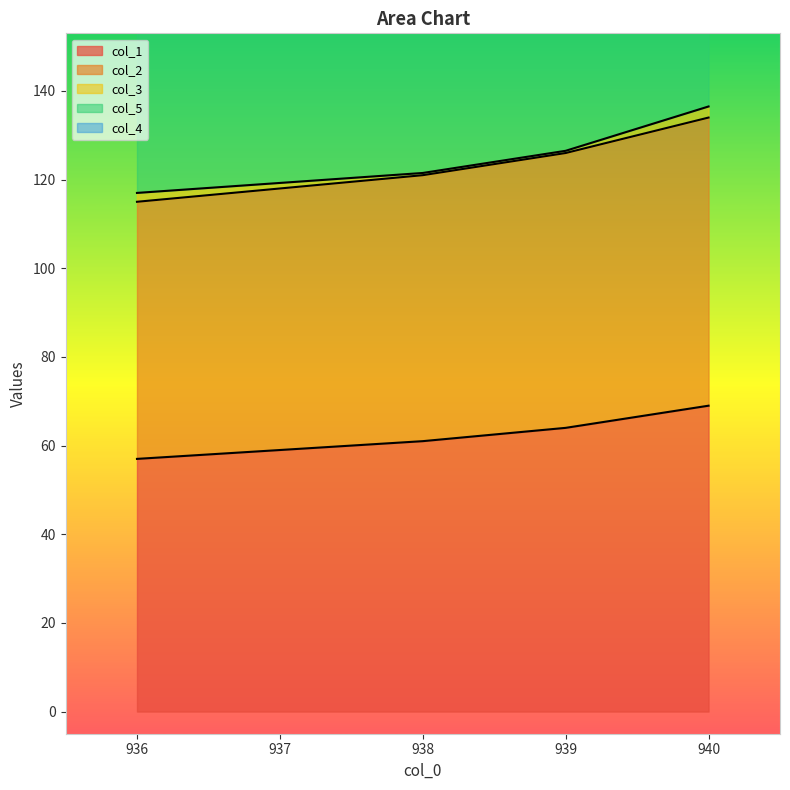

What is the value of the col_5 point at the 3rd from the left?

147.0